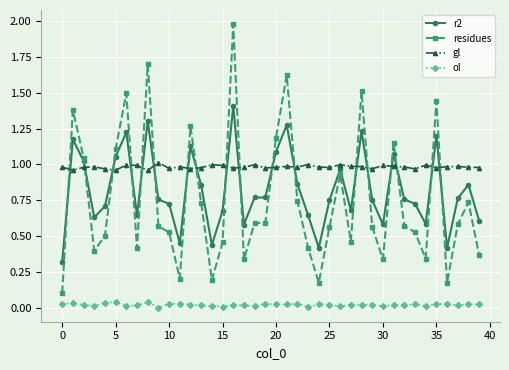

True or false: ol has more than 1 interior local peaks.

True